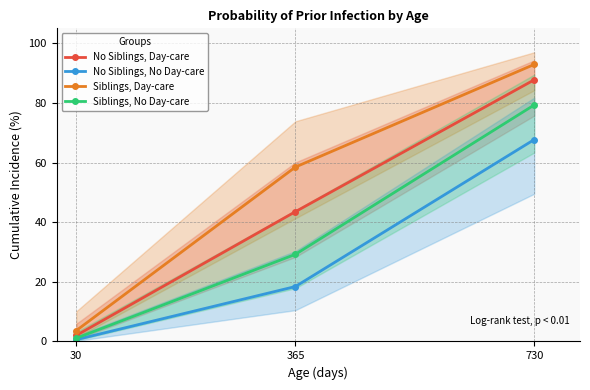

What is the spread (max minus min) of values at 365?

40.1